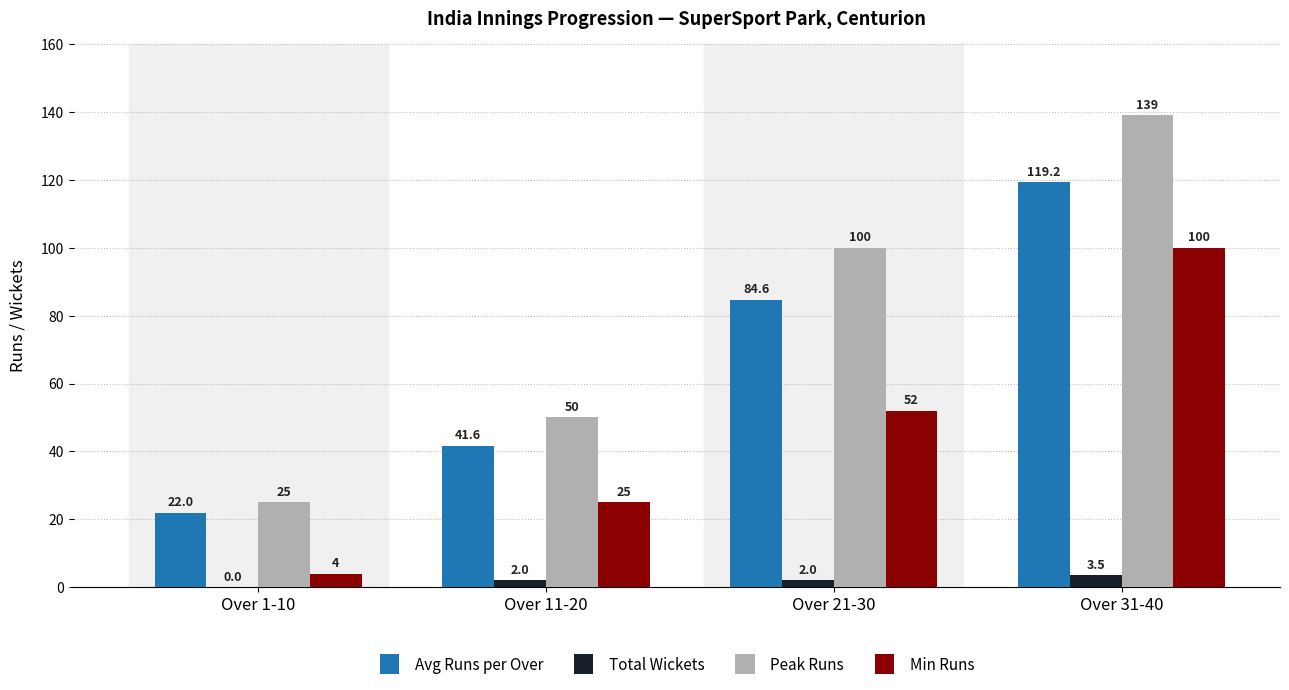

What is the spread (max minus min) of values at Over 1-10?

25.0